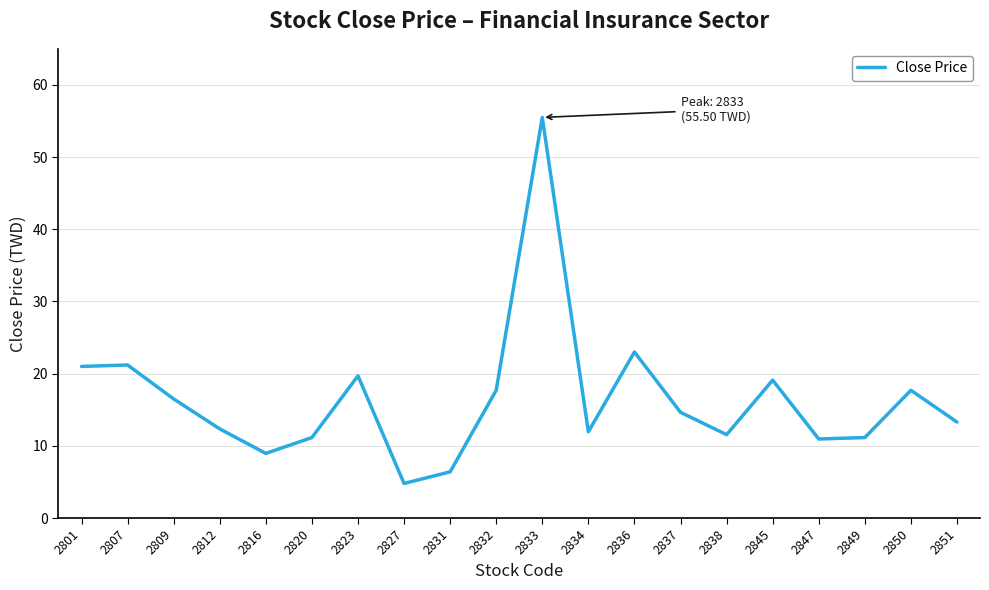

True or false: the data shows 10.9 at 2847.

True